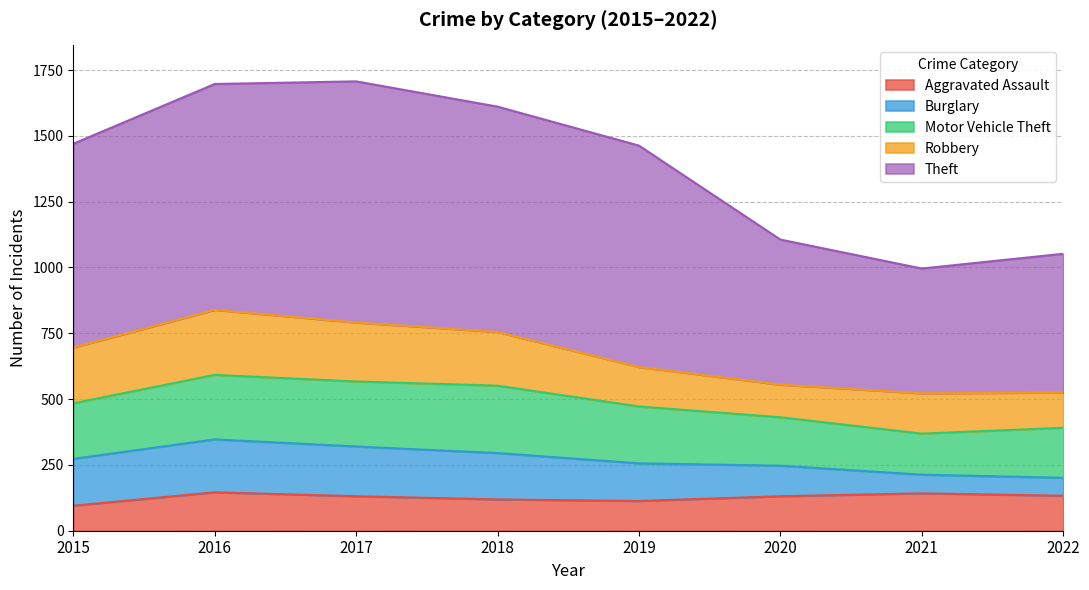

What is the sum of the Motor Vehicle Theft values at 2016 and 2017?

492